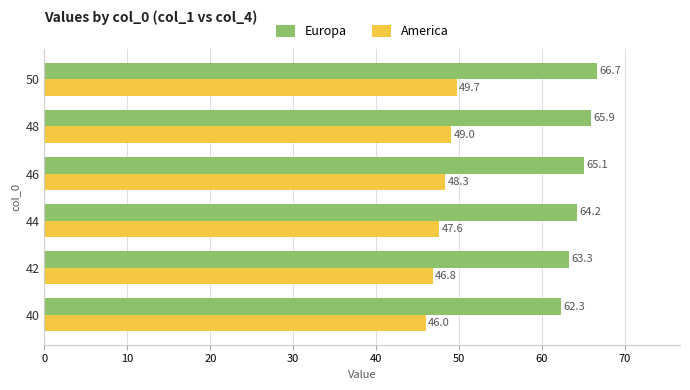

At how many categories does at least one series exceed 61?

6